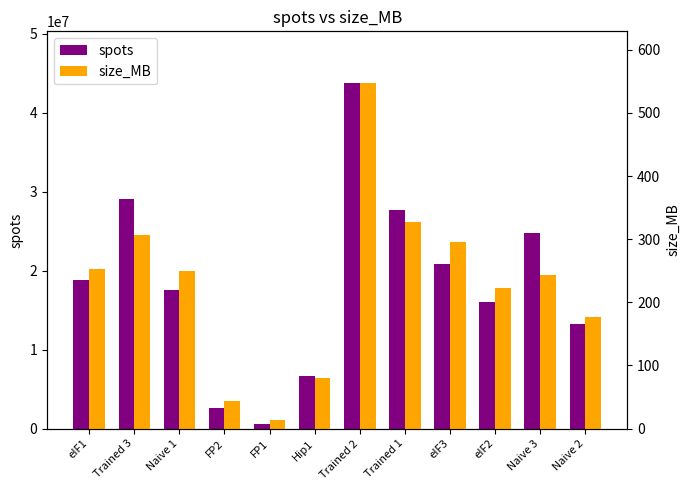

At how many categories does at least one series exceed 31743539?

1